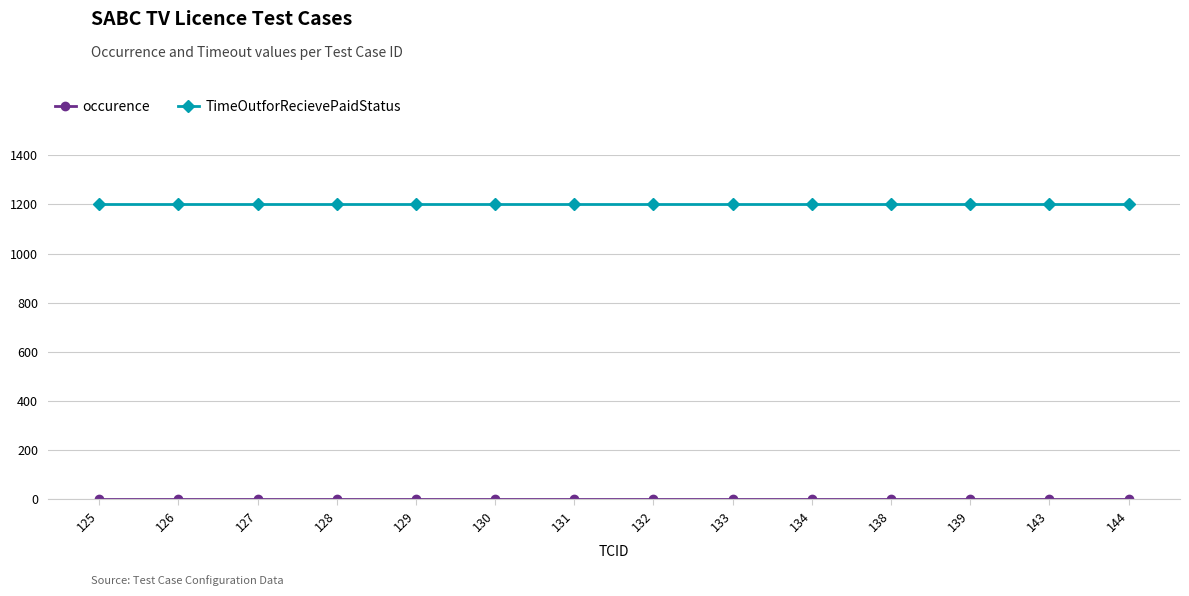

What is the lowest value of the TimeOutforRecievePaidStatus series?

1200